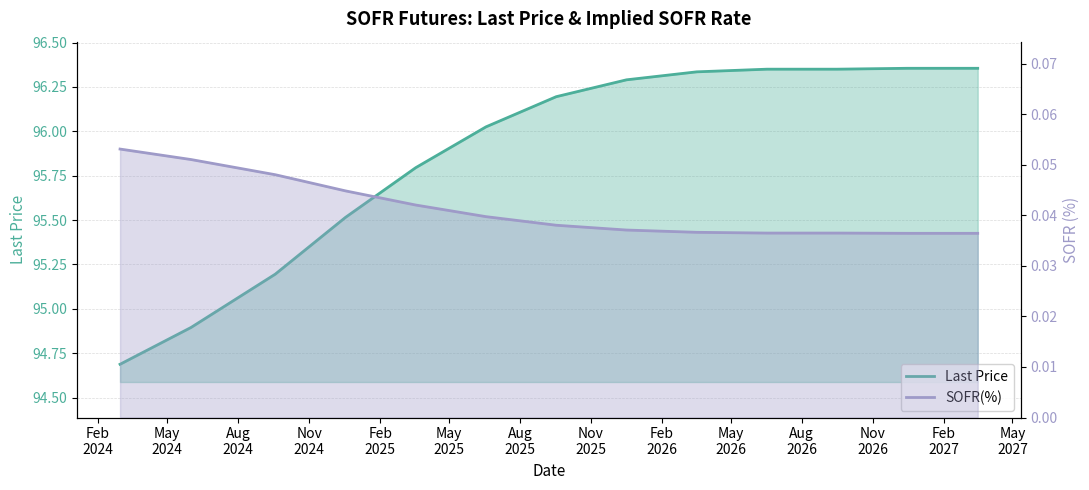

The Last Price series shows 96.4 at 2026-12-16. True or false?

True